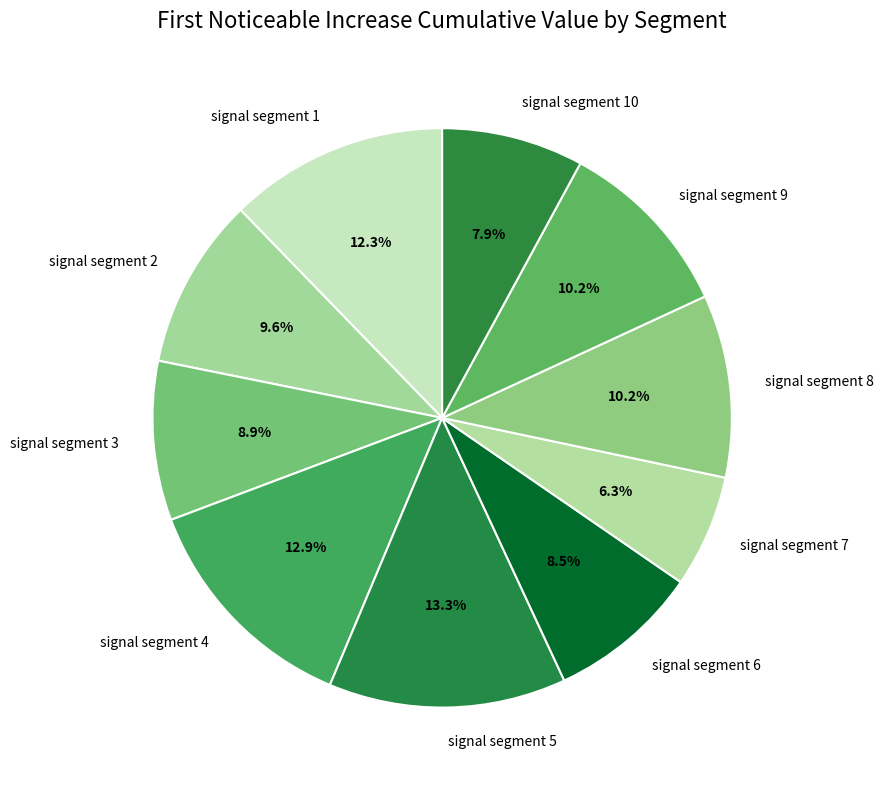

Count the number of slices in the pie.

10